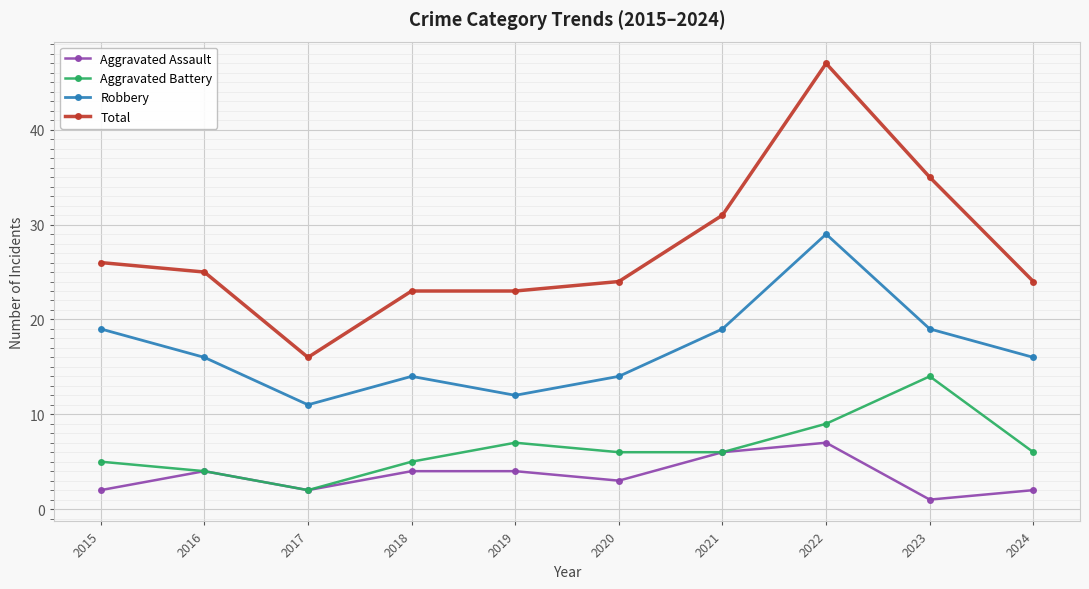

True or false: Total and Robbery intersect in this chart.

False